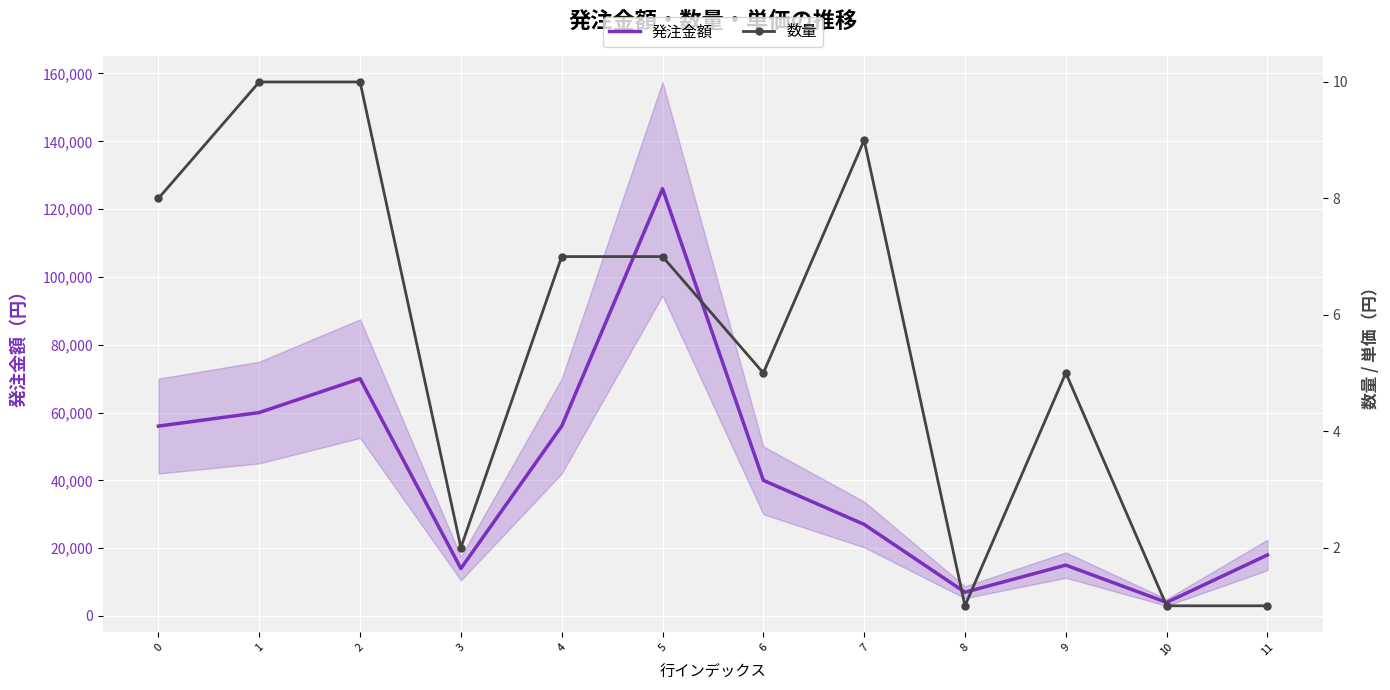

What is the sum of the 数量 values at 3 and 4?

9